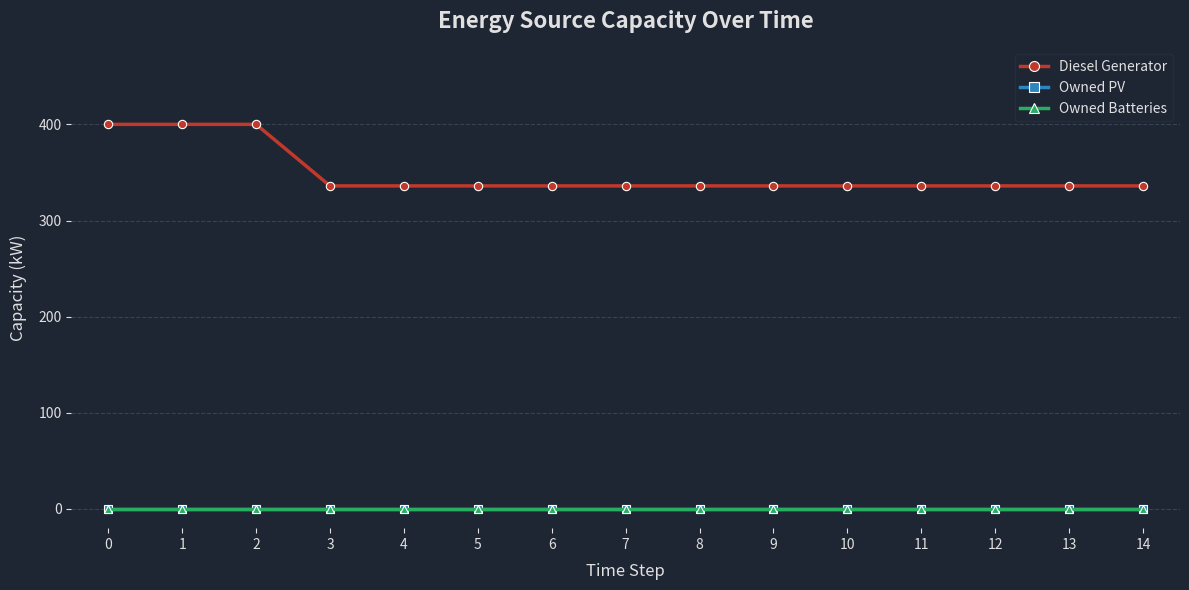

Reading left to right, extract all data points from this chart.

Diesel Generator: 0=400	1=400	2=400	3=336	4=336	5=336	6=336	7=336	8=336	9=336	10=336	11=336	12=336	13=336	14=336
Owned PV: 0=0	1=0	2=0	3=0	4=0	5=0	6=0	7=0	8=0	9=0	10=0	11=0	12=0	13=0	14=0
Owned Batteries: 0=0	1=0	2=0	3=0	4=0	5=0	6=0	7=0	8=0	9=0	10=0	11=0	12=0	13=0	14=0